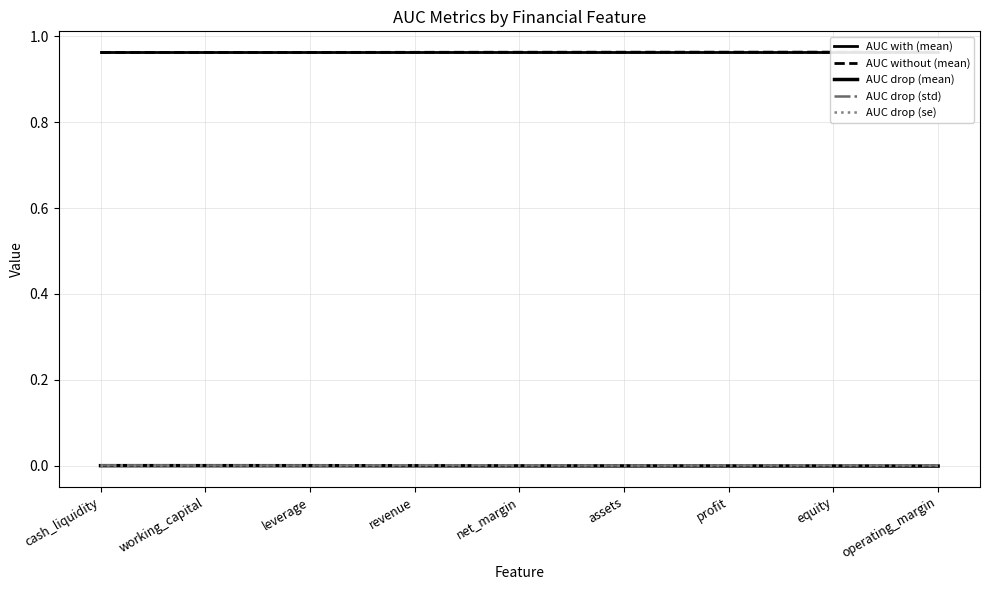

True or false: AUC drop (se) and AUC drop (std) intersect in this chart.

False